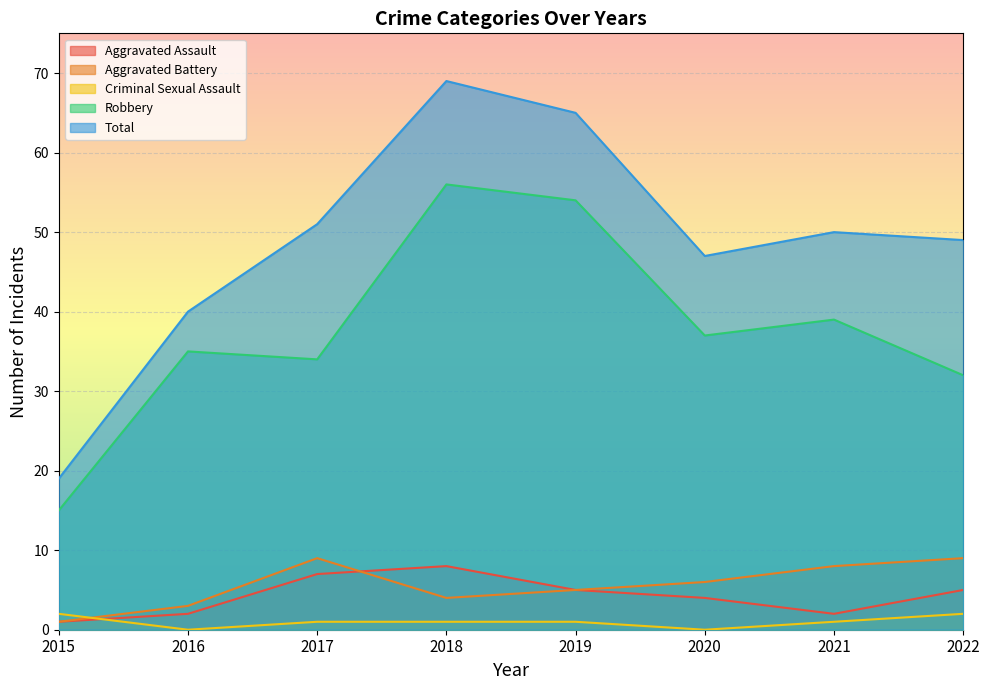

Reading left to right, transcribe all the data shown in this chart.

Aggravated Assault: 1	2	7	8	5	4	2	5
Aggravated Battery: 1	3	9	4	5	6	8	9
Criminal Sexual Assault: 2	0	1	1	1	0	1	2
Robbery: 15	35	34	56	54	37	39	32
Total: 19	40	51	69	65	47	50	49